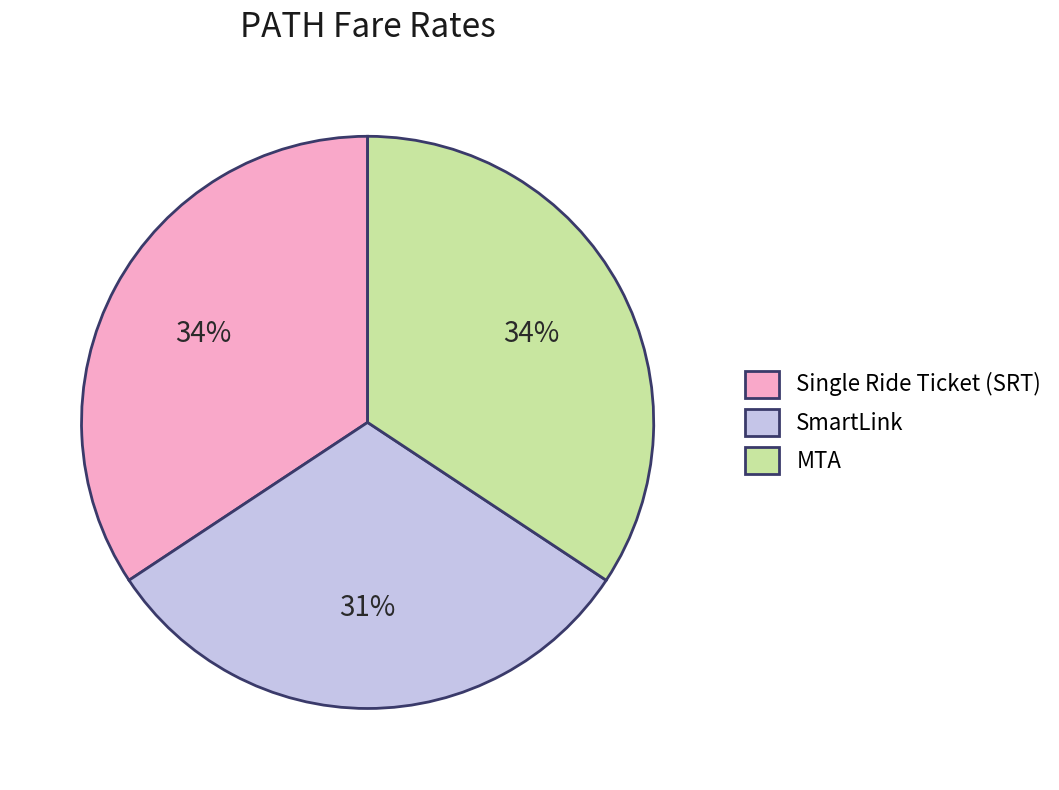

Does SmartLink account for over 50% of the chart?

No